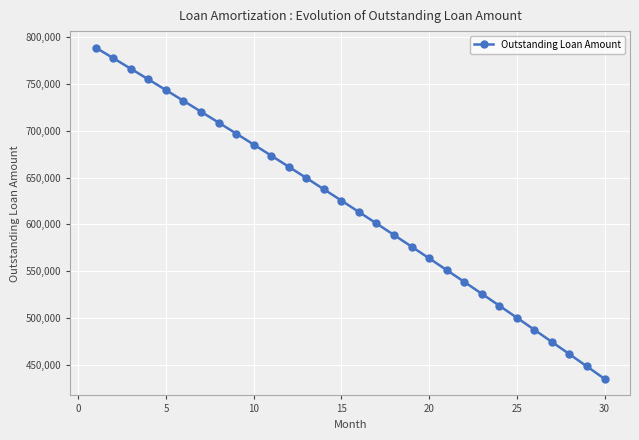

What is the smallest value displayed?

434810.0